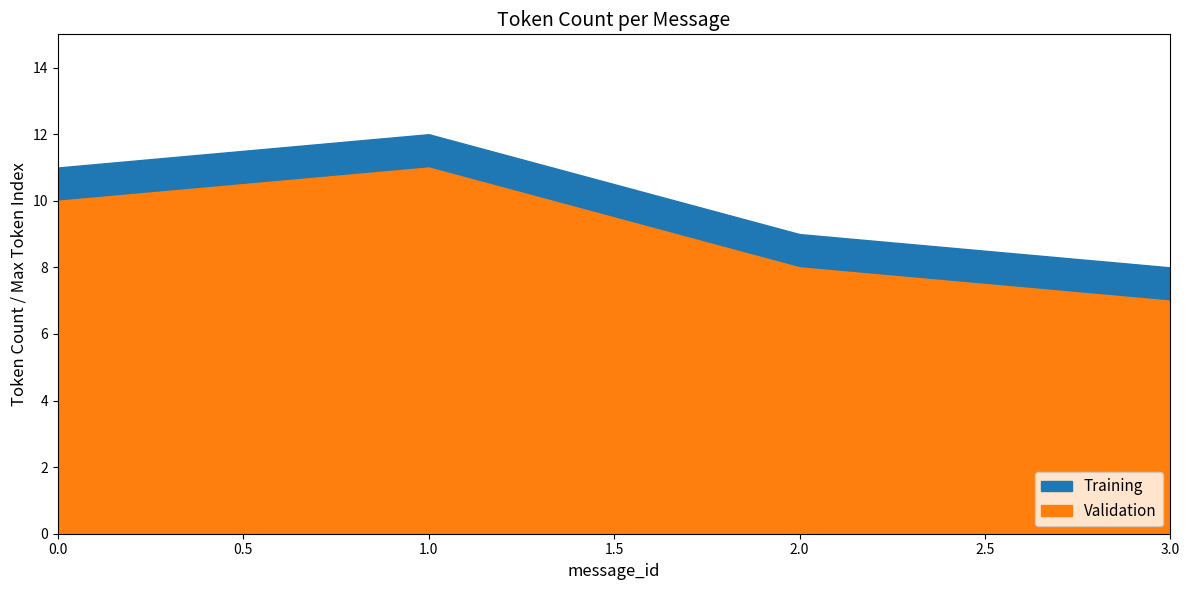

True or false: Validation and Training intersect in this chart.

False